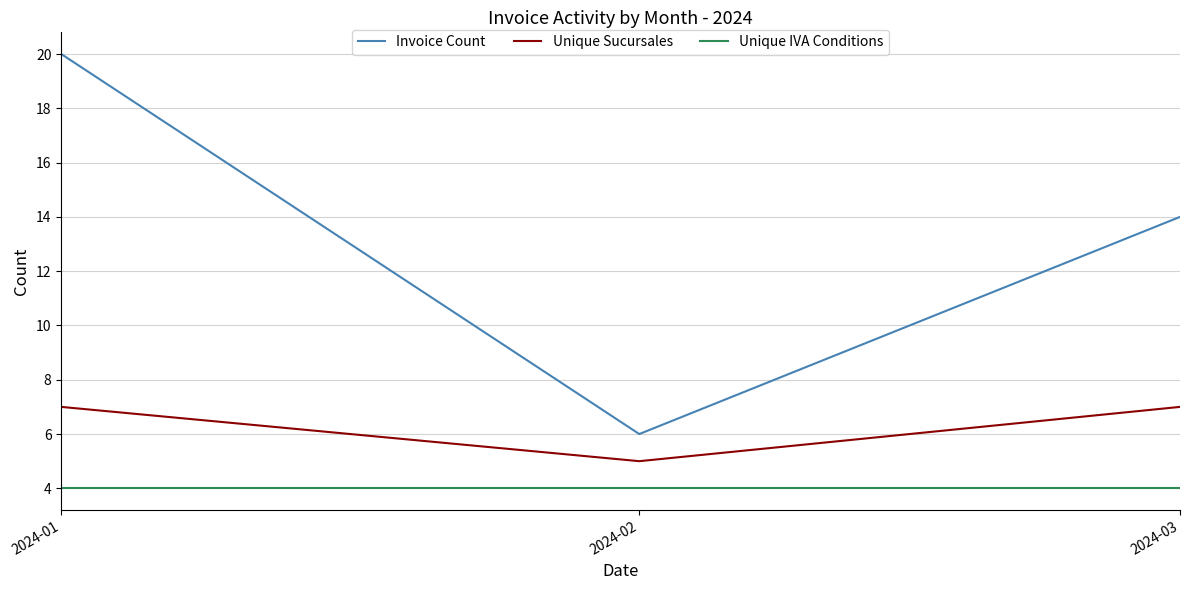

What is the difference between the highest and lowest values at 2024-02?

2